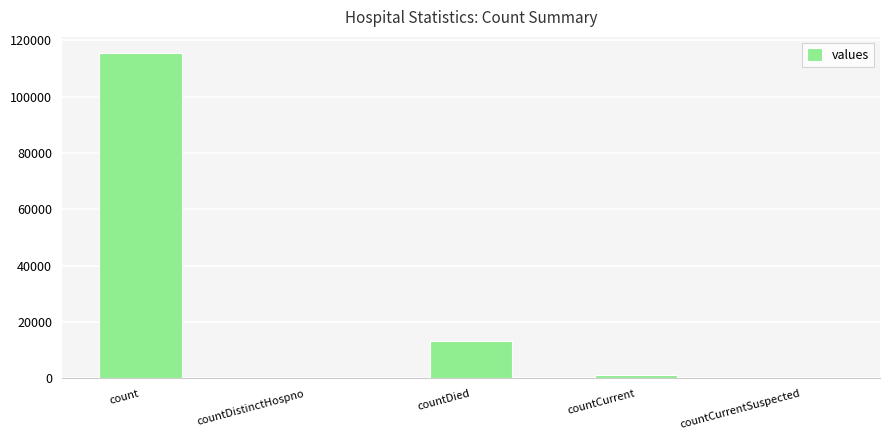

Reading left to right, extract all data points from this chart.

count=115379	countDistinctHospno=0	countDied=13343	countCurrent=1383	countCurrentSuspected=0